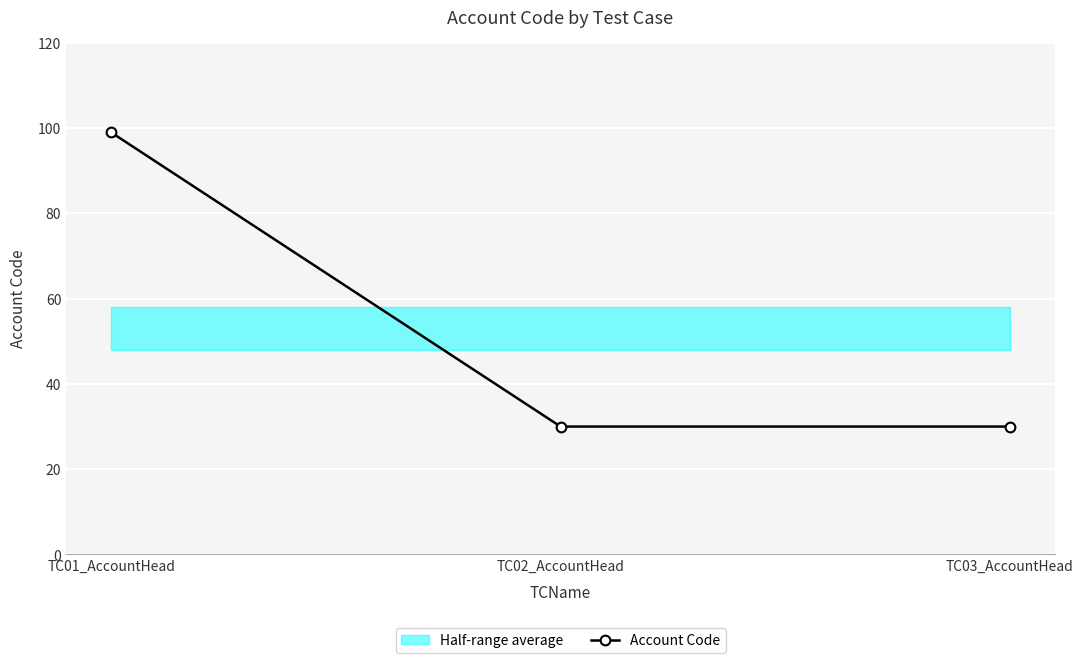

What is the difference between the maximum and minimum values?

69